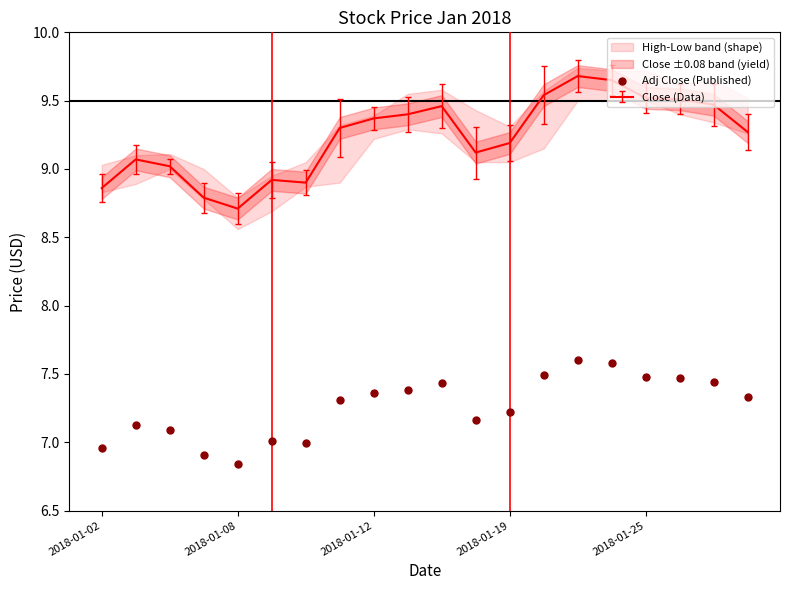

What is the change in value from 6 to 14?

+0.6